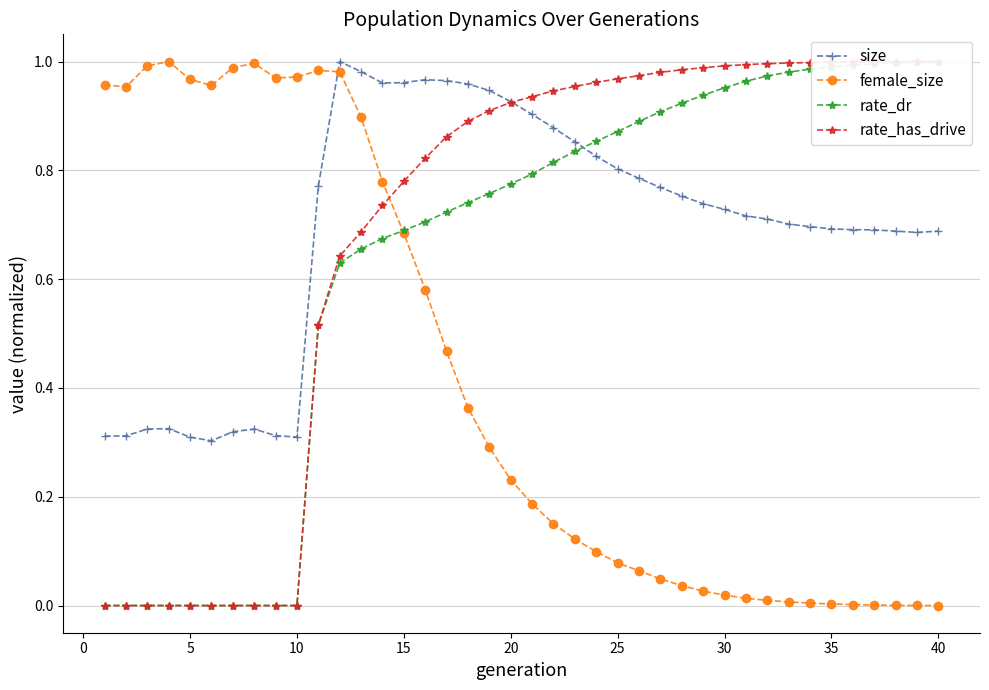

What is the value of the female_size point at the 2nd from the left?

1.0